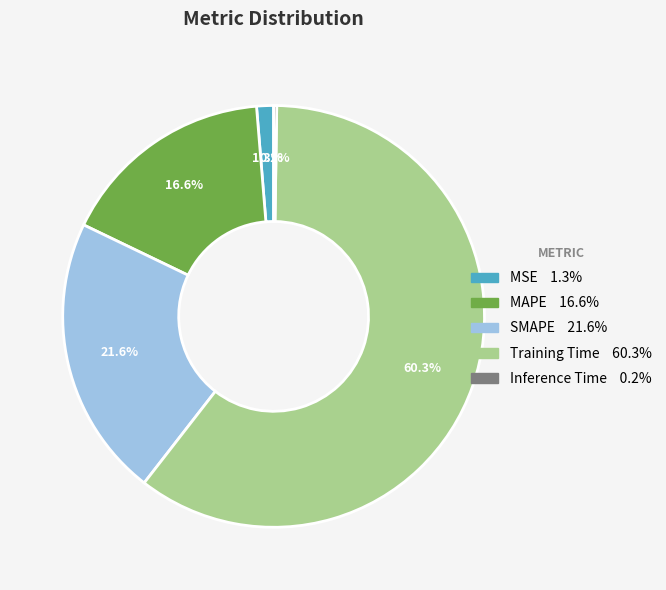

Which slice is the largest?

Training Time